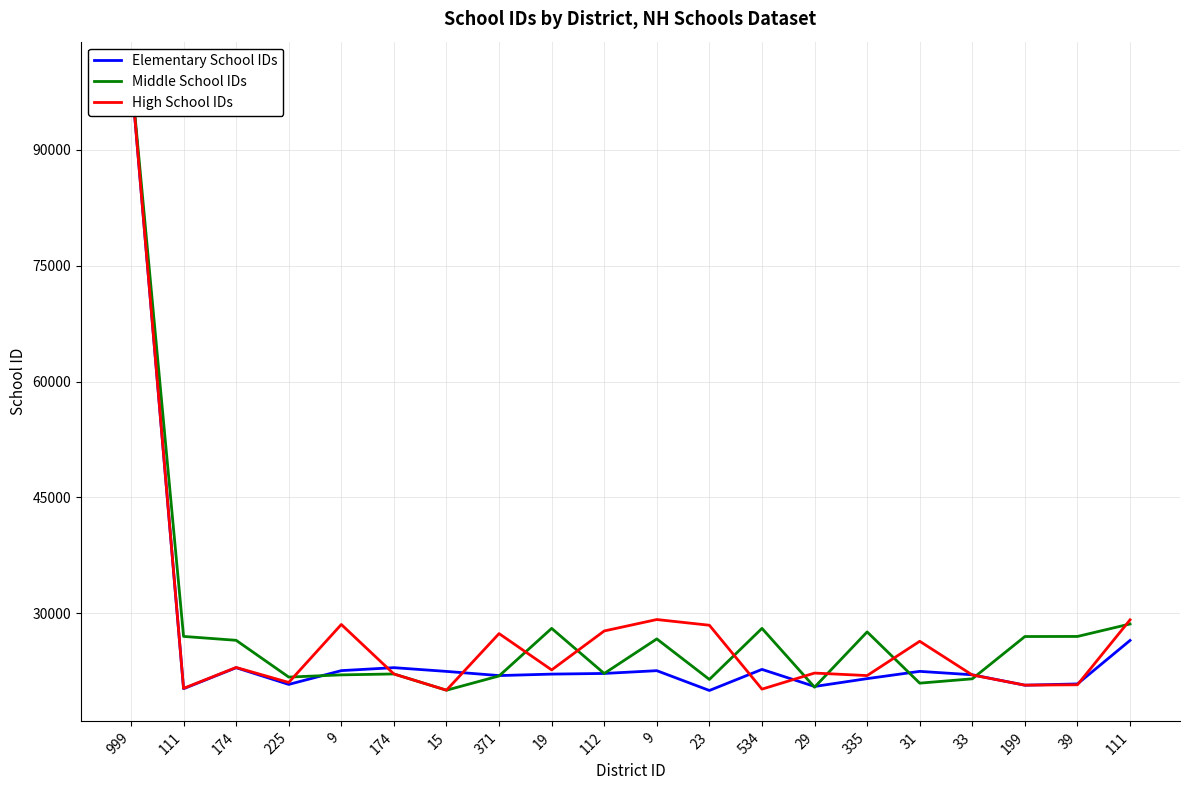

After their last crossing, which series has the higher values: Middle School IDs or High School IDs?

High School IDs